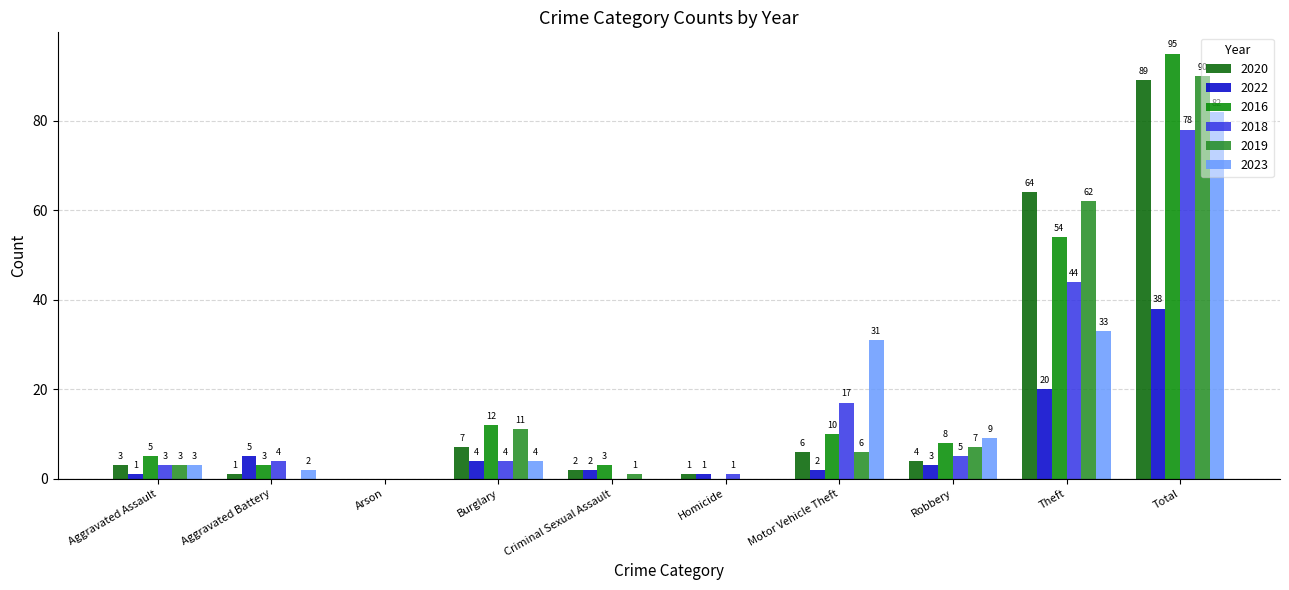

What is the sum of all 2020 values?

177